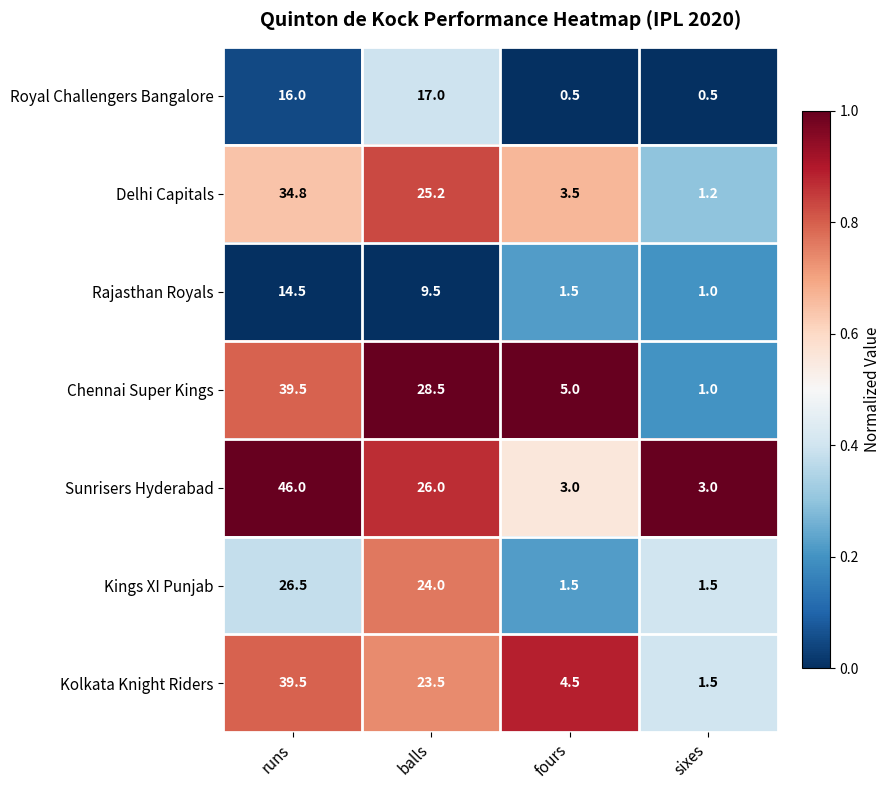

Which label corresponds to the largest value in the chart?

runs